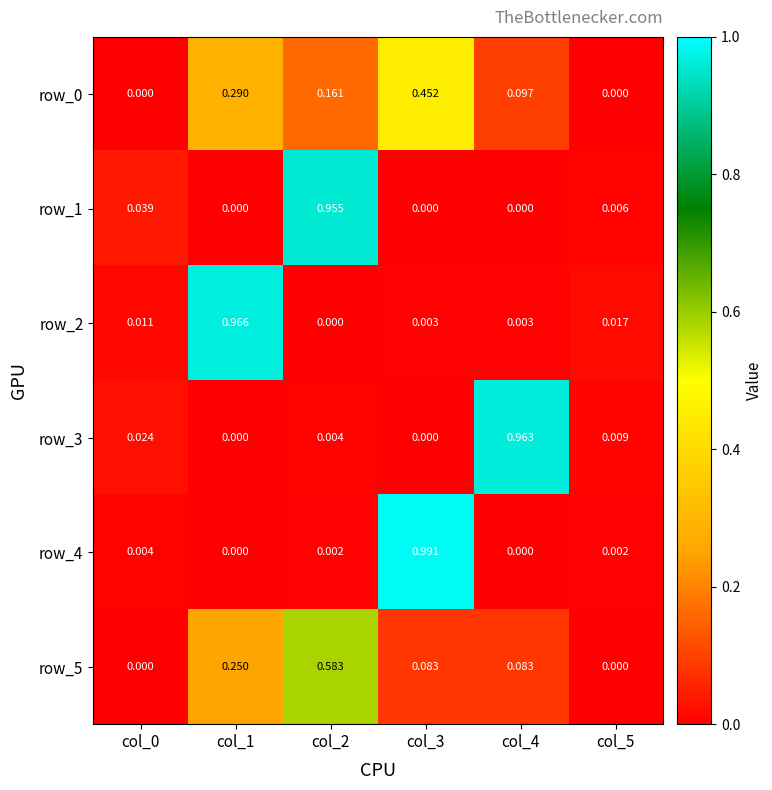

Is the value of row_3 at col_2 greater than the value of row_1 at col_5?

No